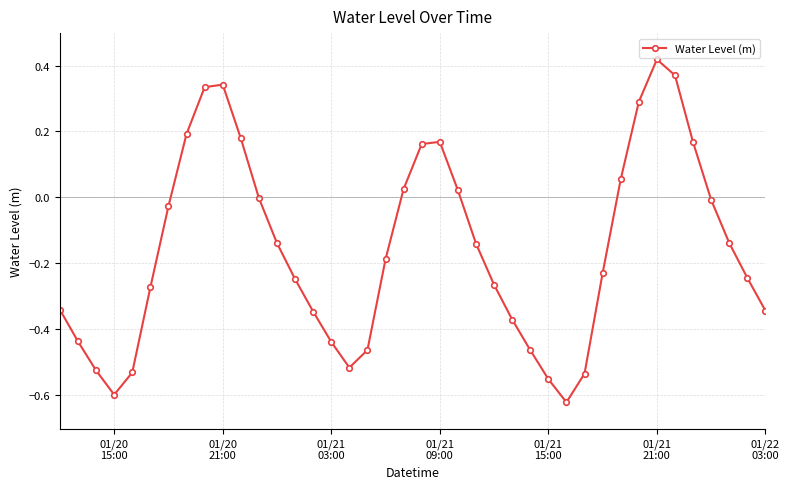

What is the sum of all values?

-6.3